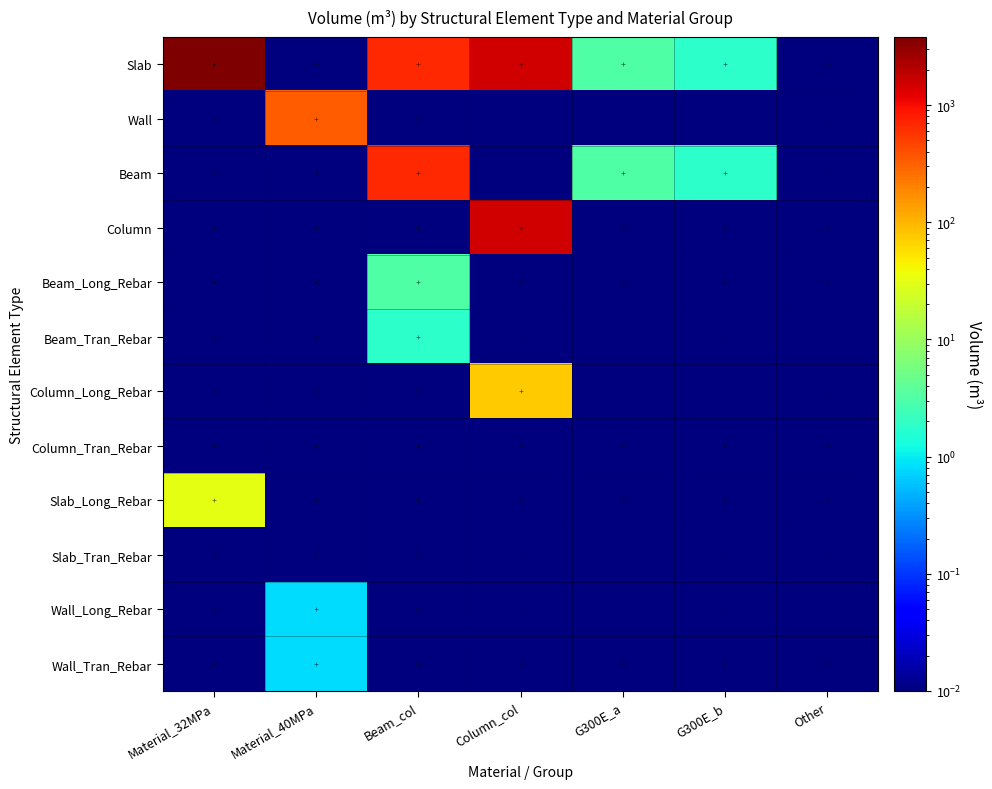

Reading left to right, transcribe all the data shown in this chart.

Slab: Material_32MPa=3818.9	Material_40MPa=0.0	Beam_col=659.5	Column_col=1522.2	G300E_a=3.2	G300E_b=1.8	Other=0.0
Wall: Material_32MPa=0.0	Material_40MPa=327.6	Beam_col=0.0	Column_col=0.0	G300E_a=0.0	G300E_b=0.0	Other=0.0
Beam: Material_32MPa=0.0	Material_40MPa=0.0	Beam_col=659.5	Column_col=0.0	G300E_a=3.2	G300E_b=1.8	Other=0.0
Column: Material_32MPa=0.0	Material_40MPa=0.0	Beam_col=0.0	Column_col=1522.2	G300E_a=0.0	G300E_b=0.0	Other=0.0
Beam_Long_Rebar: Material_32MPa=0.0	Material_40MPa=0.0	Beam_col=3.2	Column_col=0.0	G300E_a=0.0	G300E_b=0.0	Other=0.0
Beam_Tran_Rebar: Material_32MPa=0.0	Material_40MPa=0.0	Beam_col=1.8	Column_col=0.0	G300E_a=0.0	G300E_b=0.0	Other=0.0
Column_Long_Rebar: Material_32MPa=0.0	Material_40MPa=0.0	Beam_col=0.0	Column_col=73.2	G300E_a=0.0	G300E_b=0.0	Other=0.0
Column_Tran_Rebar: Material_32MPa=0.0	Material_40MPa=0.0	Beam_col=0.0	Column_col=0.0	G300E_a=0.0	G300E_b=0.0	Other=0.0
Slab_Long_Rebar: Material_32MPa=31.5	Material_40MPa=0.0	Beam_col=0.0	Column_col=0.0	G300E_a=0.0	G300E_b=0.0	Other=0.0
Slab_Tran_Rebar: Material_32MPa=0.0	Material_40MPa=0.0	Beam_col=0.0	Column_col=0.0	G300E_a=0.0	G300E_b=0.0	Other=0.0
Wall_Long_Rebar: Material_32MPa=0.0	Material_40MPa=0.8	Beam_col=0.0	Column_col=0.0	G300E_a=0.0	G300E_b=0.0	Other=0.0
Wall_Tran_Rebar: Material_32MPa=0.0	Material_40MPa=0.8	Beam_col=0.0	Column_col=0.0	G300E_a=0.0	G300E_b=0.0	Other=0.0